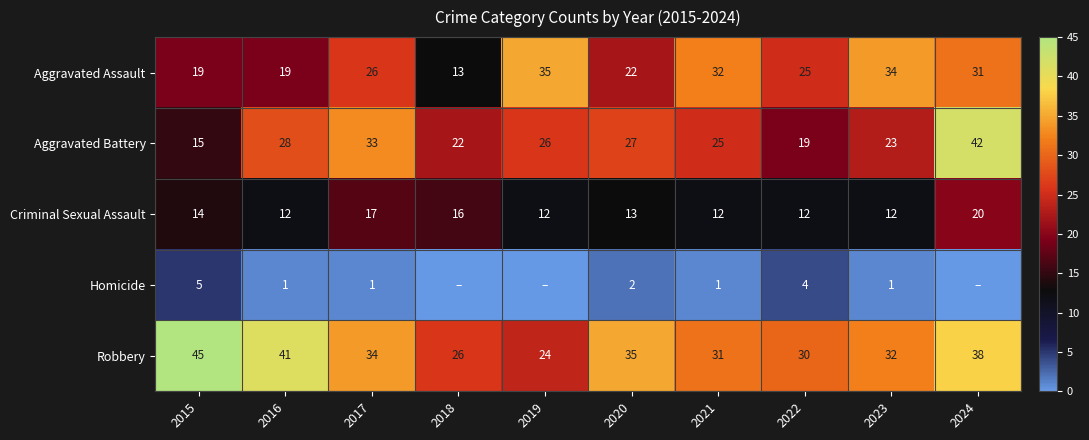

Which category has the lowest value across all series?

2018